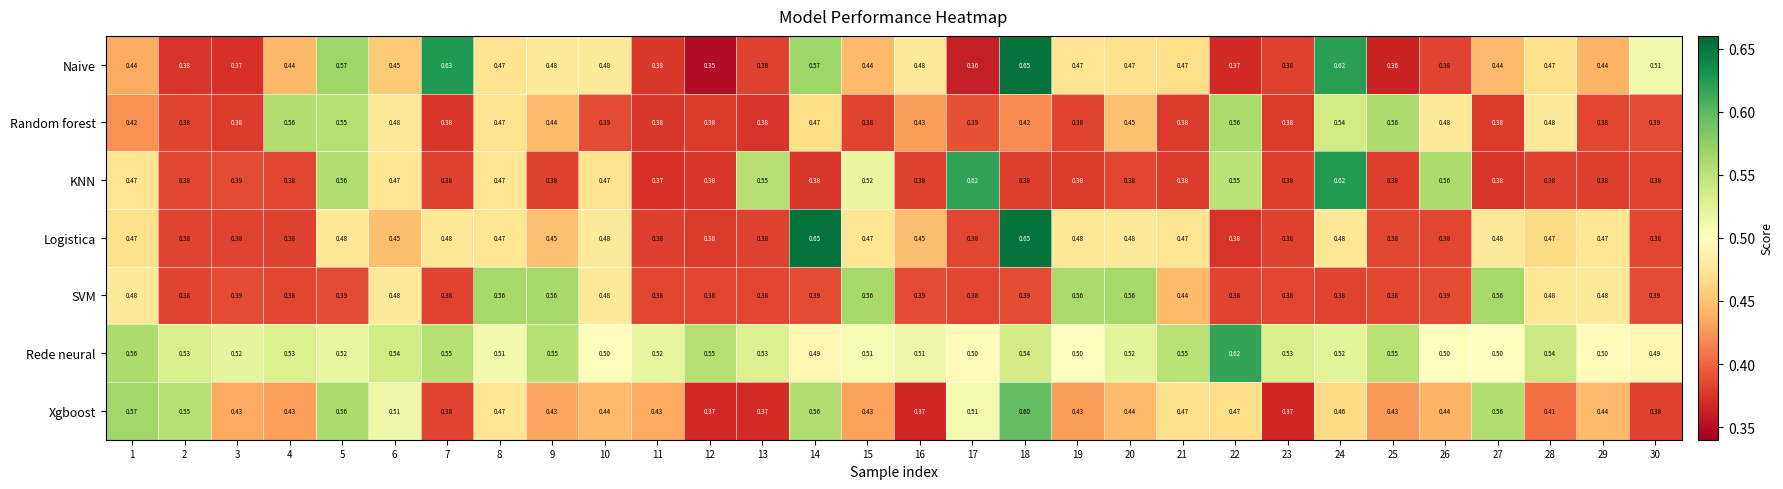

Between 9 and 21, which series saw the biggest shift?

SVM